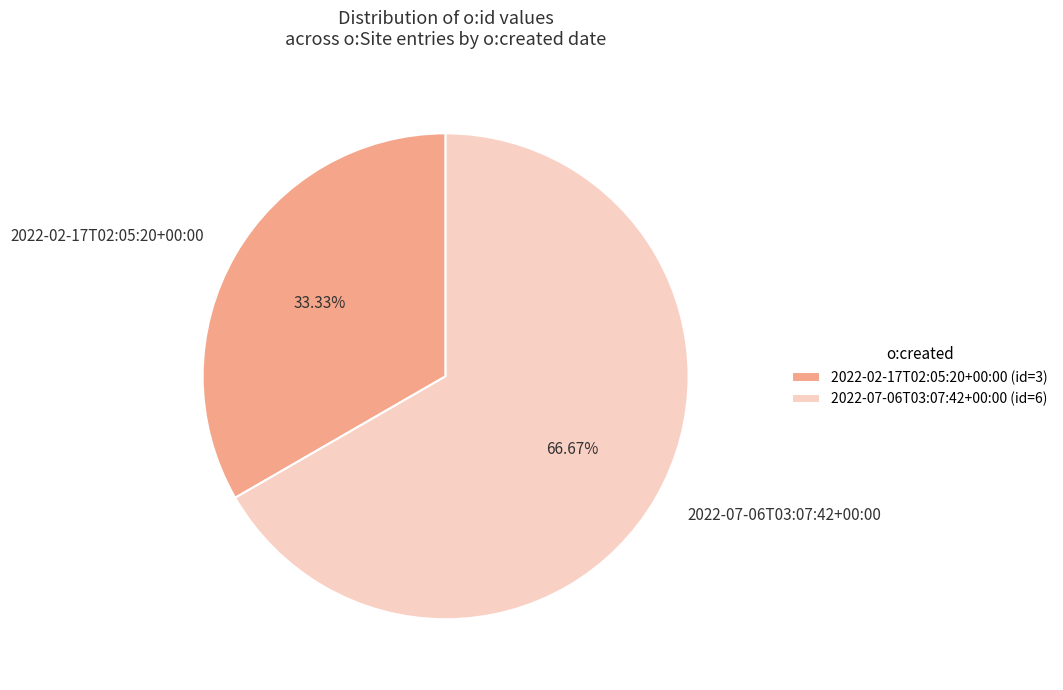

To the nearest percent, what is the difference between the largest and smallest slice percentages?

33%